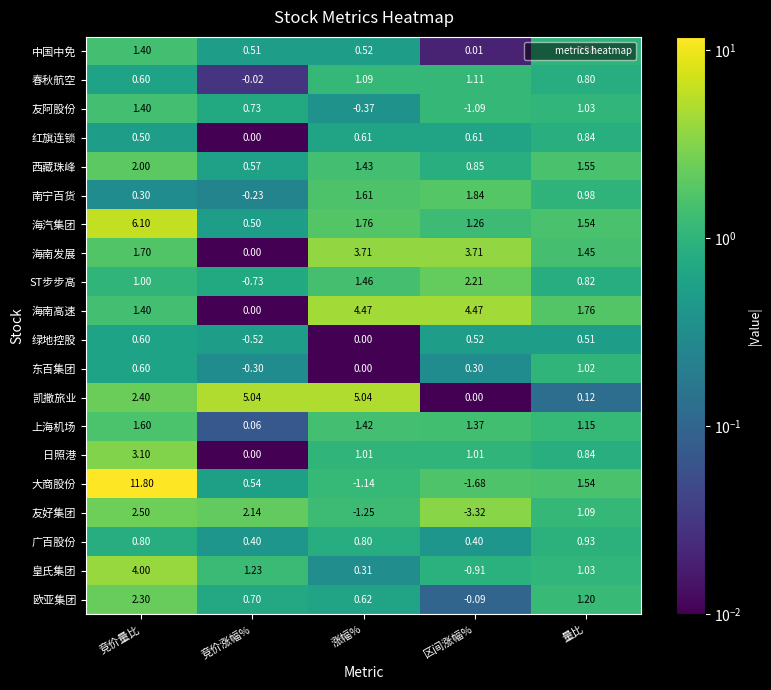

Which series has the largest range (max minus min)?

大商股份